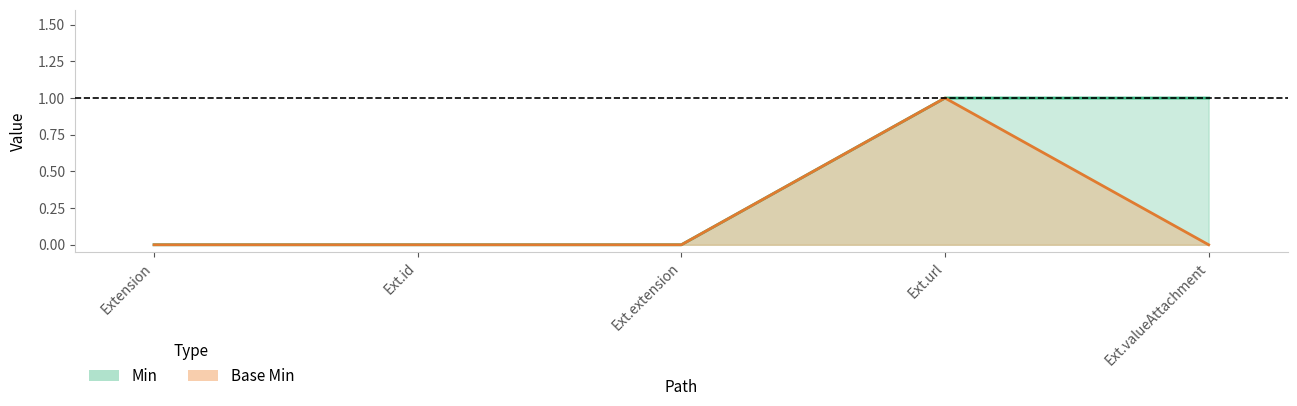

What is the sum of the Base Min values at Ext.url and Extension?

1